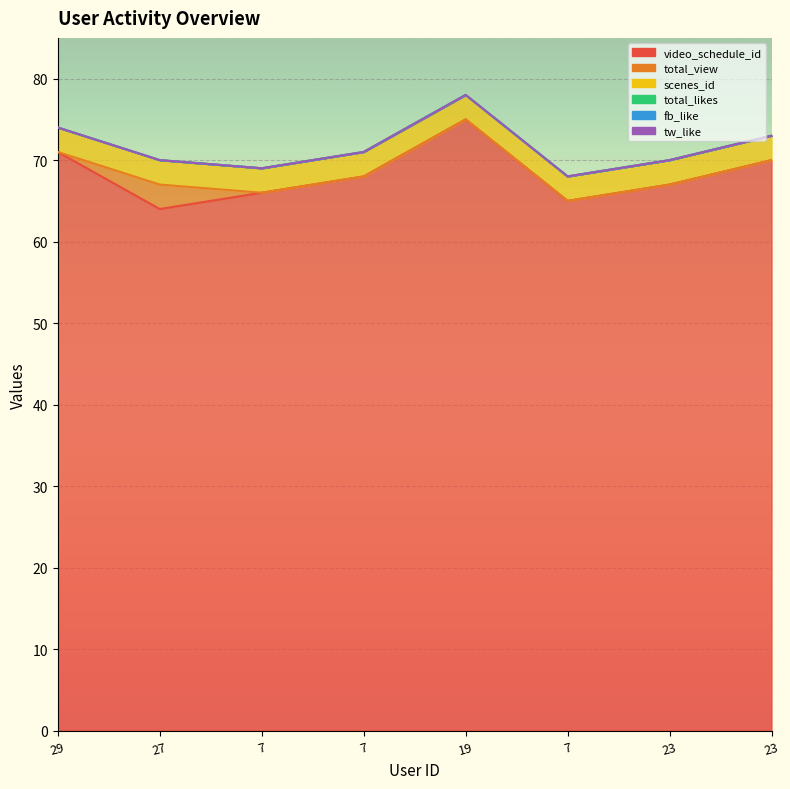

True or false: video_schedule_id and fb_like intersect in this chart.

False